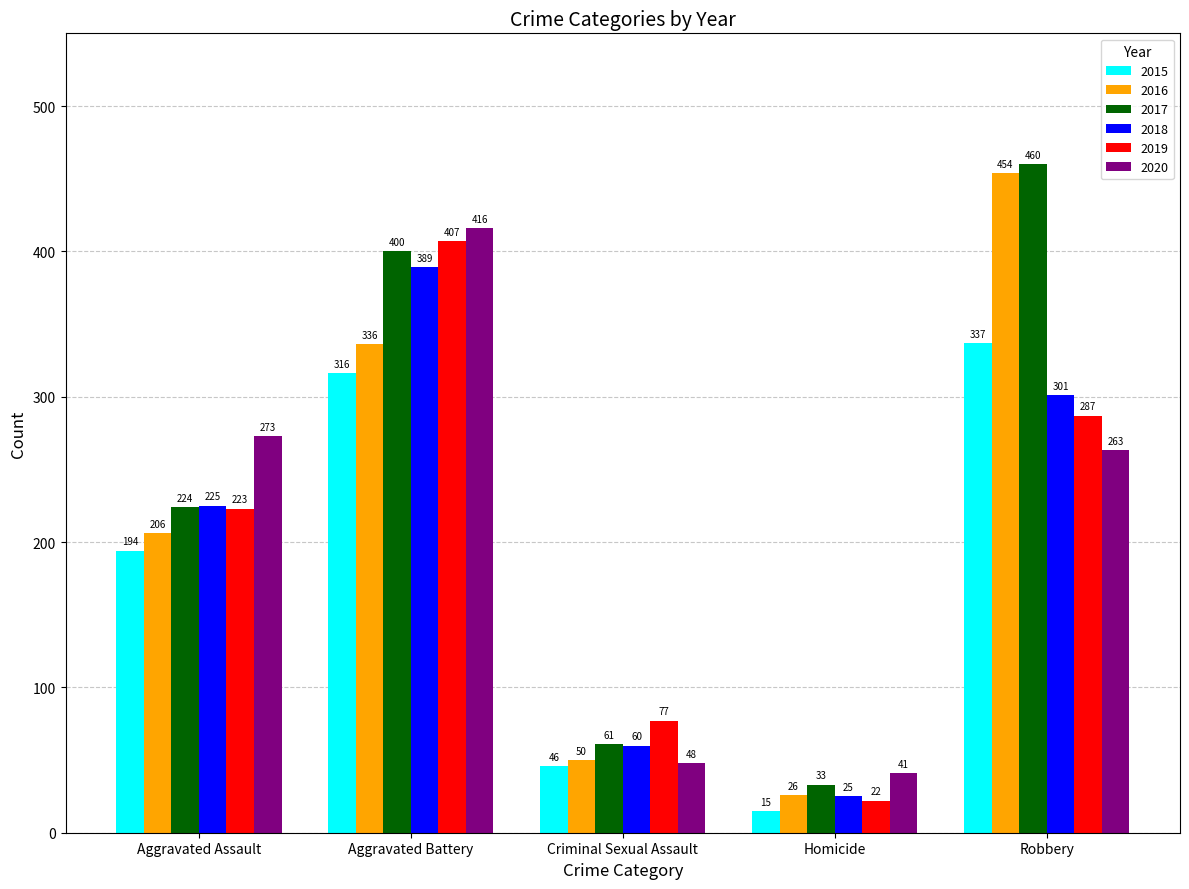

List the labels in order of 2015 value, smallest first.

Homicide, Criminal Sexual Assault, Aggravated Assault, Aggravated Battery, Robbery